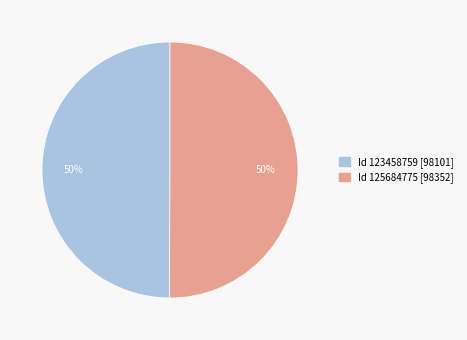

How many slices are in this pie chart?

2